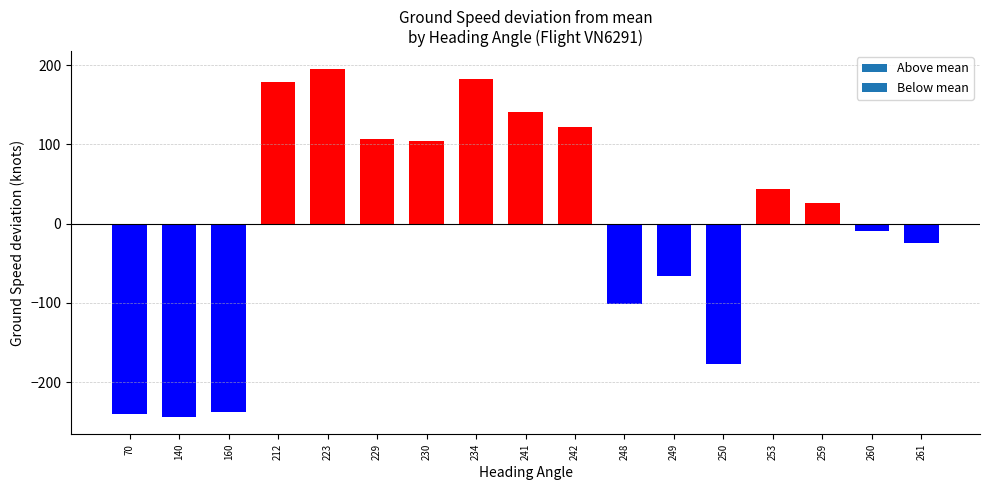

What is the change in value from 250 to 261?

+152.0